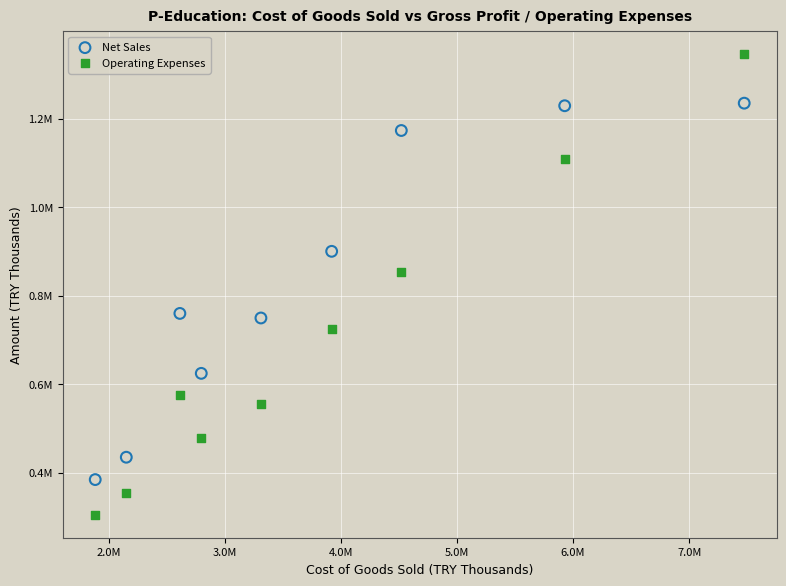

What are all the series names shown in the legend?

Net Sales, Operating Expenses